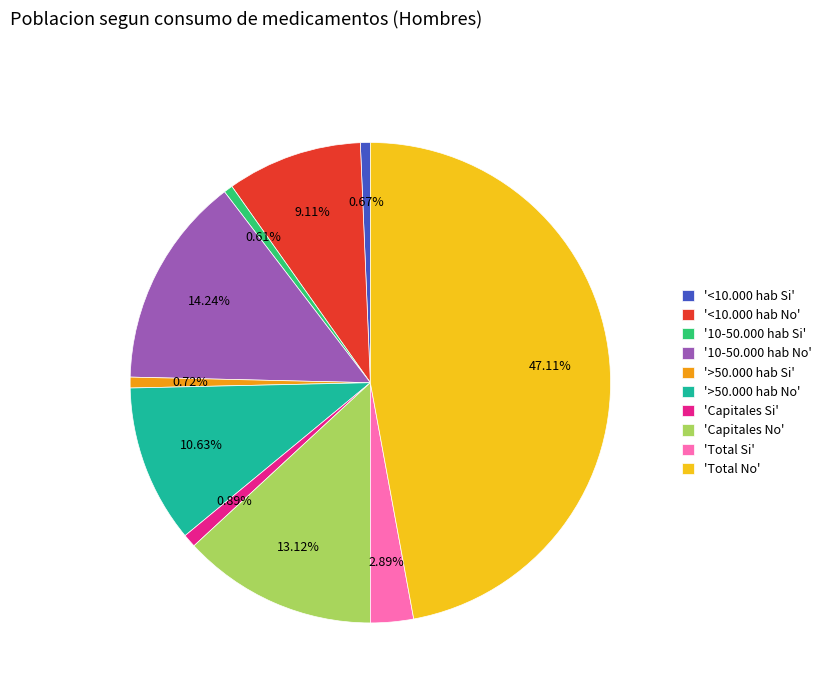

Is there a majority slice in this chart?

No